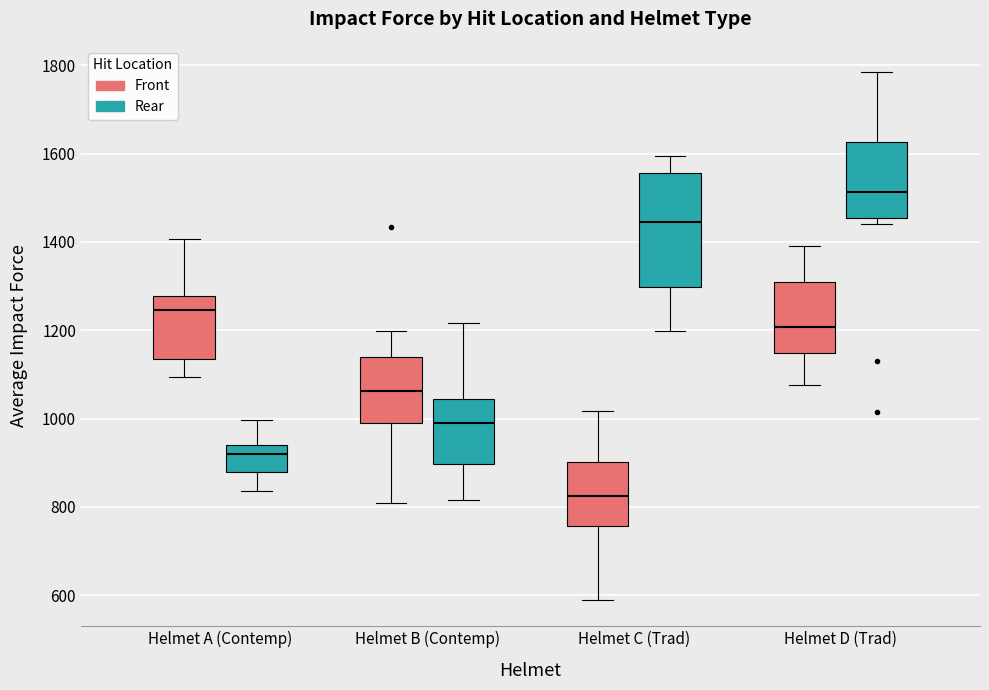

Comparing the boxes themselves (not the whiskers), which one is the tallest?

Helmet C (Trad) (Rear)